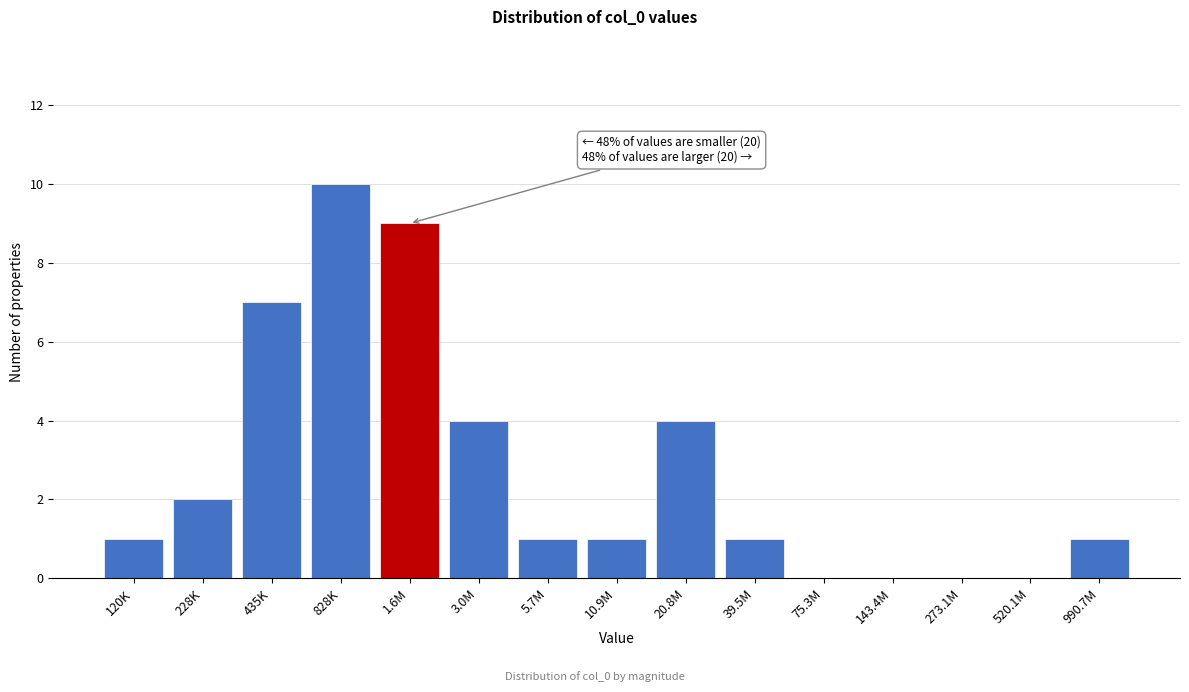

Reading left to right, transcribe all the data shown in this chart.

120K=1	228K=2	435K=7	828K=10	1.6M=9	3.0M=4	5.7M=1	10.9M=1	20.8M=4	39.5M=1	75.3M=0	143.4M=0	273.1M=0	520.1M=0	990.7M=1